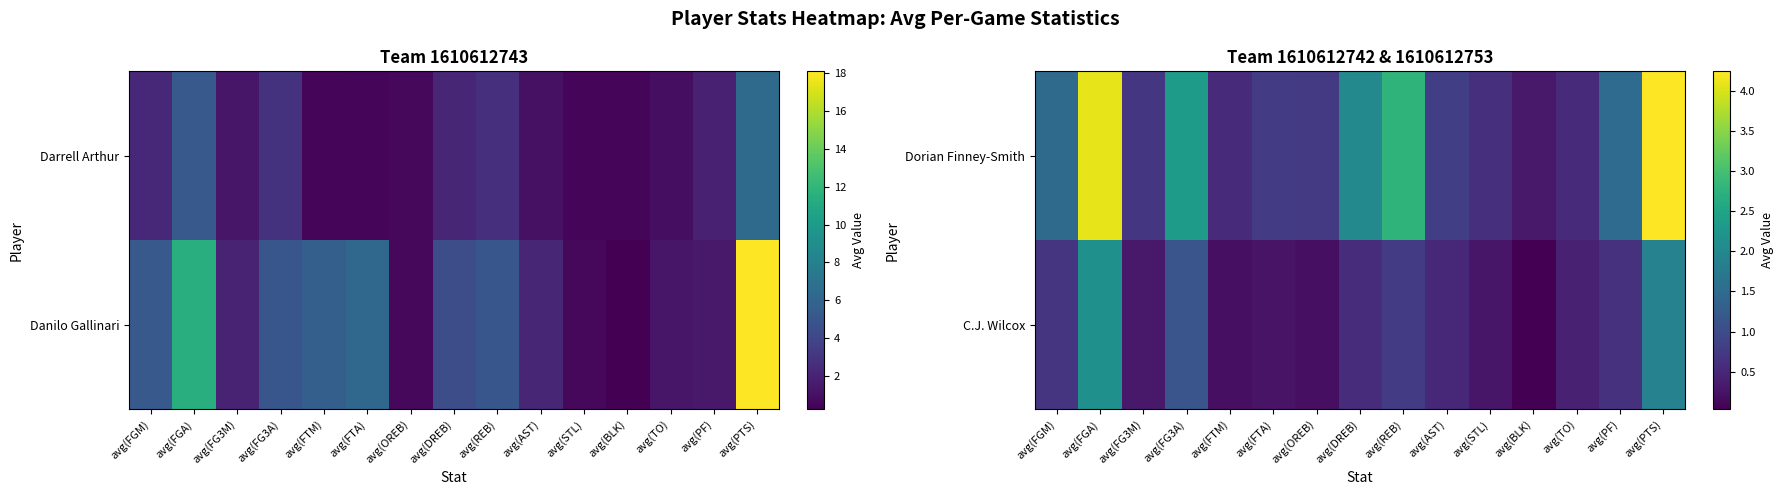

Which series has the widest spread of values?

Dorian Finney-Smith